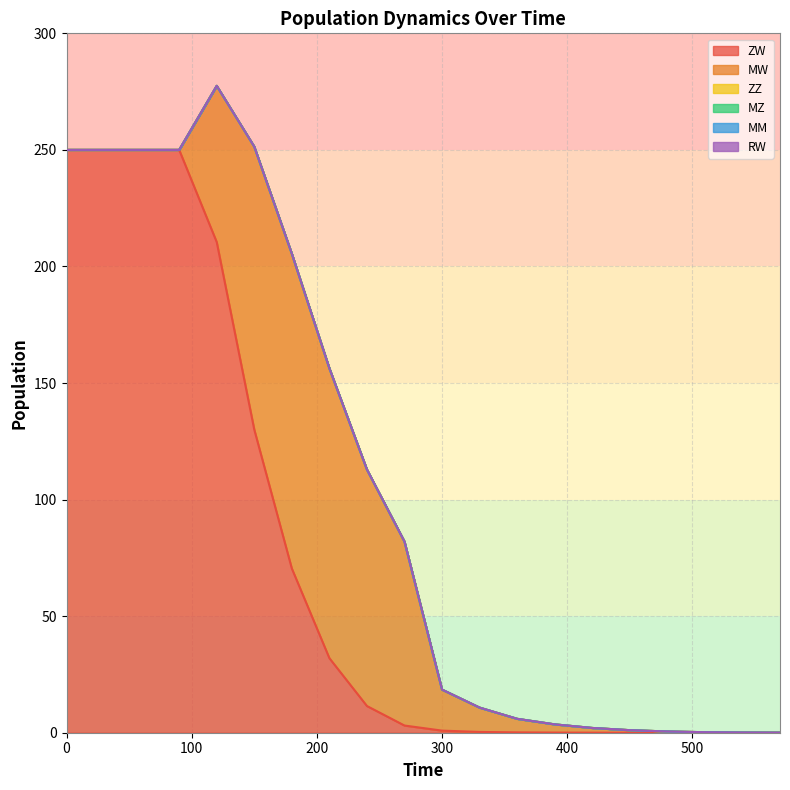

How many series are shown in this chart?

6